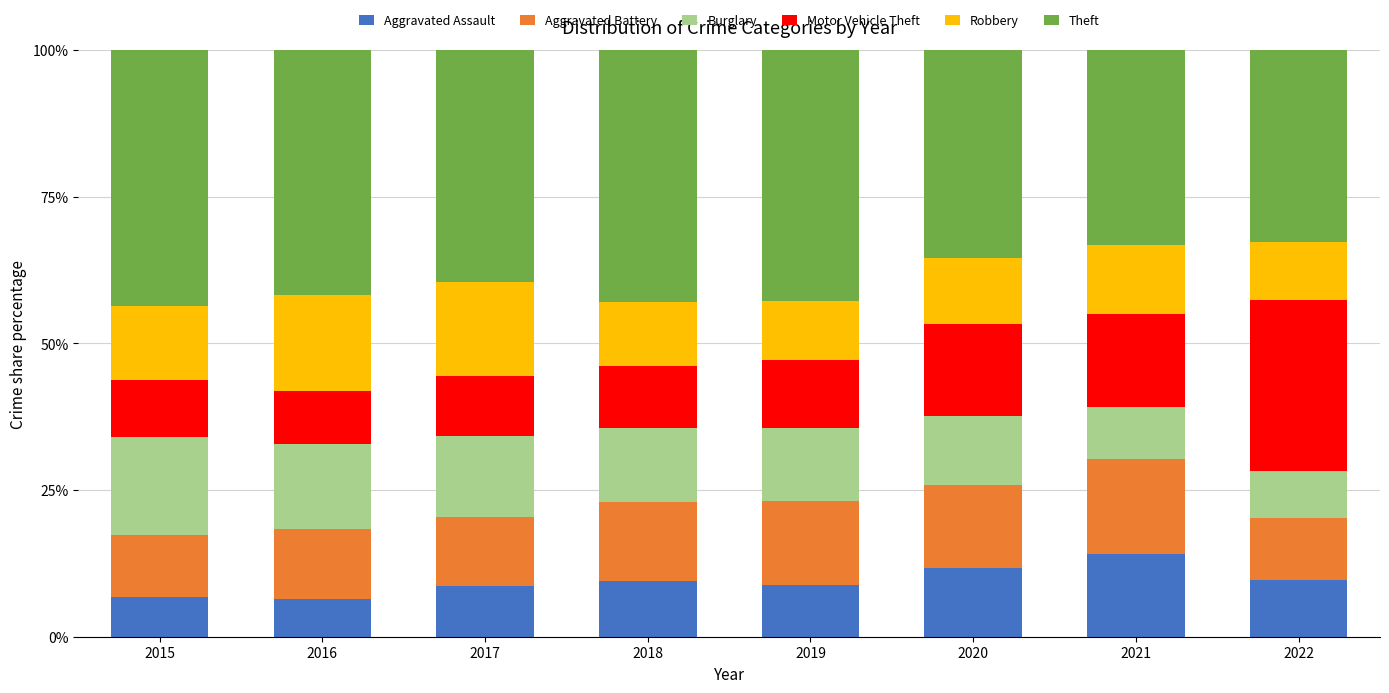

True or false: Aggravated Assault has a value of 2.2 at 2018.

False